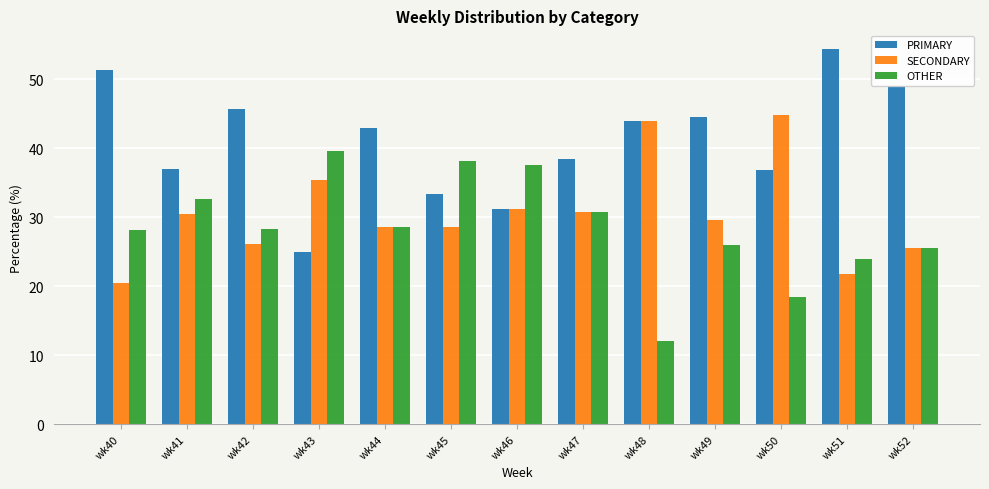

Which label corresponds to the smallest value in the chart?

wk48